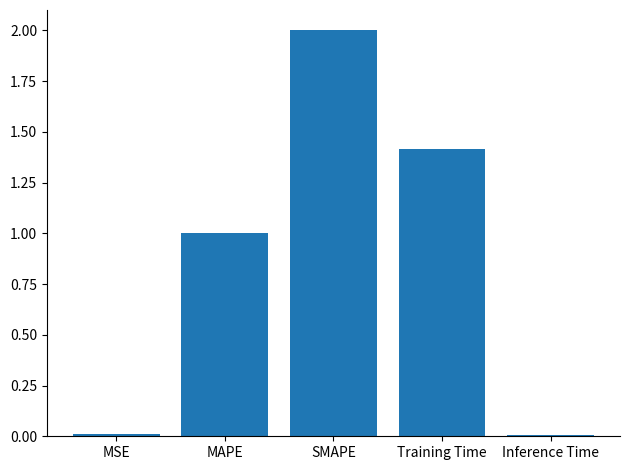

What is the label of the 4th bar from the right?

MAPE